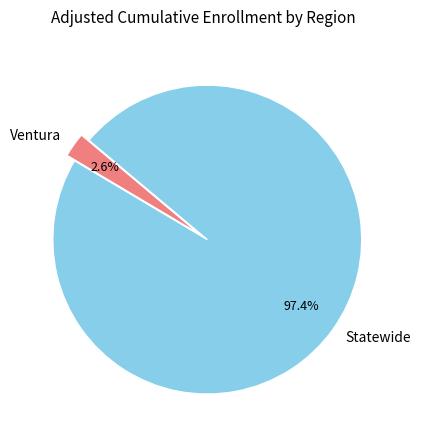

Between Ventura and Statewide, which is larger?

Statewide